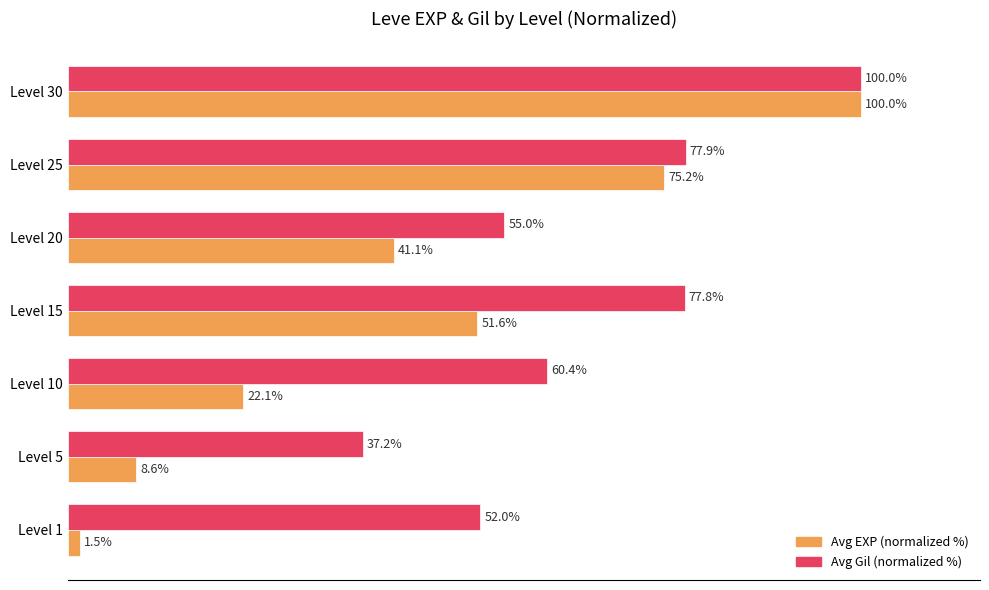

List the labels in order of Avg Gil (normalized %) value, largest first.

Level 30, Level 25, Level 15, Level 10, Level 20, Level 1, Level 5